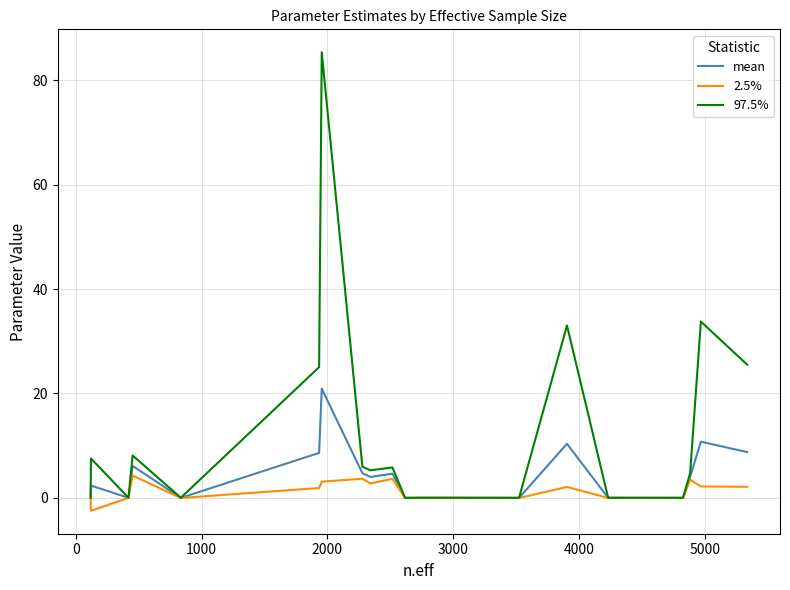

Which series has the widest spread of values?

97.5%